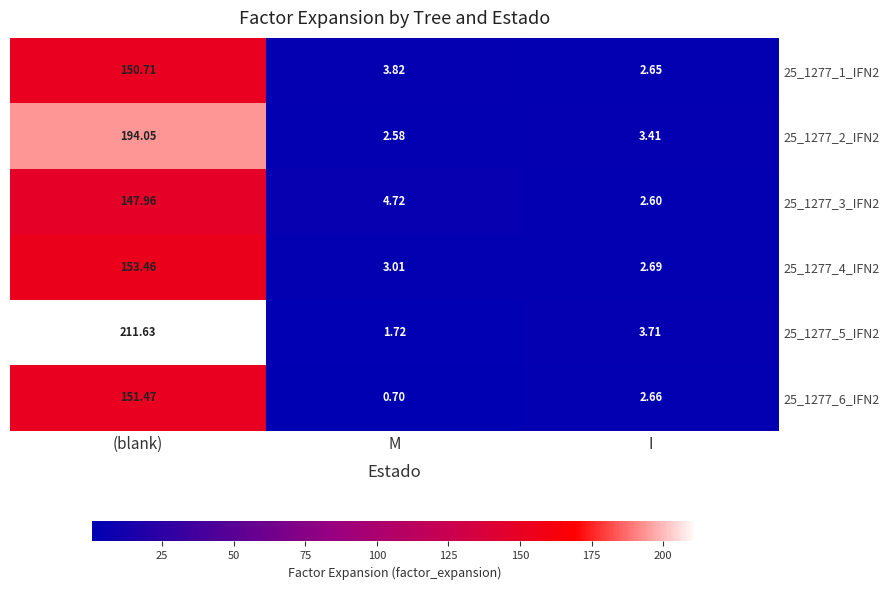

List the labels in order of 25_1277_3_IFN2 value, largest first.

(blank), M, I